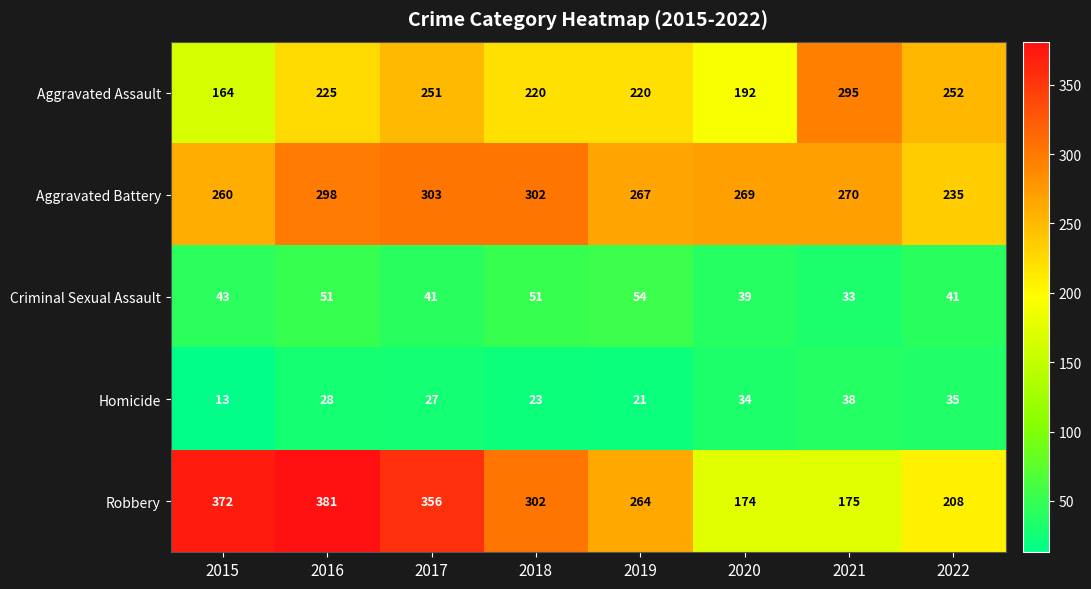

Rank the series by their maximum value, from lowest to highest.

Homicide, Criminal Sexual Assault, Aggravated Assault, Aggravated Battery, Robbery